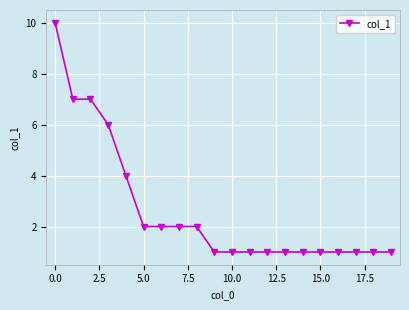

What is the greatest value displayed?

10